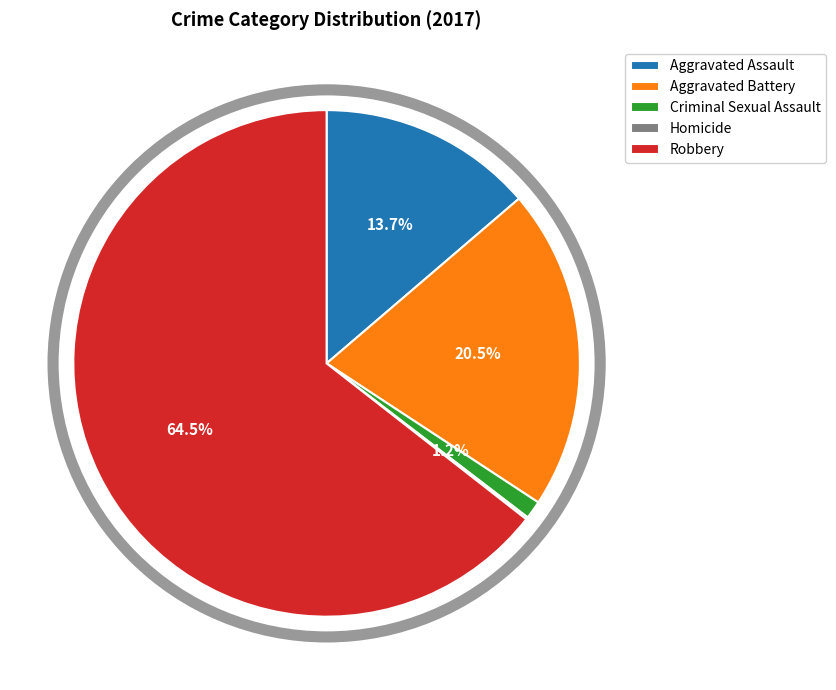

Between Criminal Sexual Assault and Aggravated Assault, which is larger?

Aggravated Assault